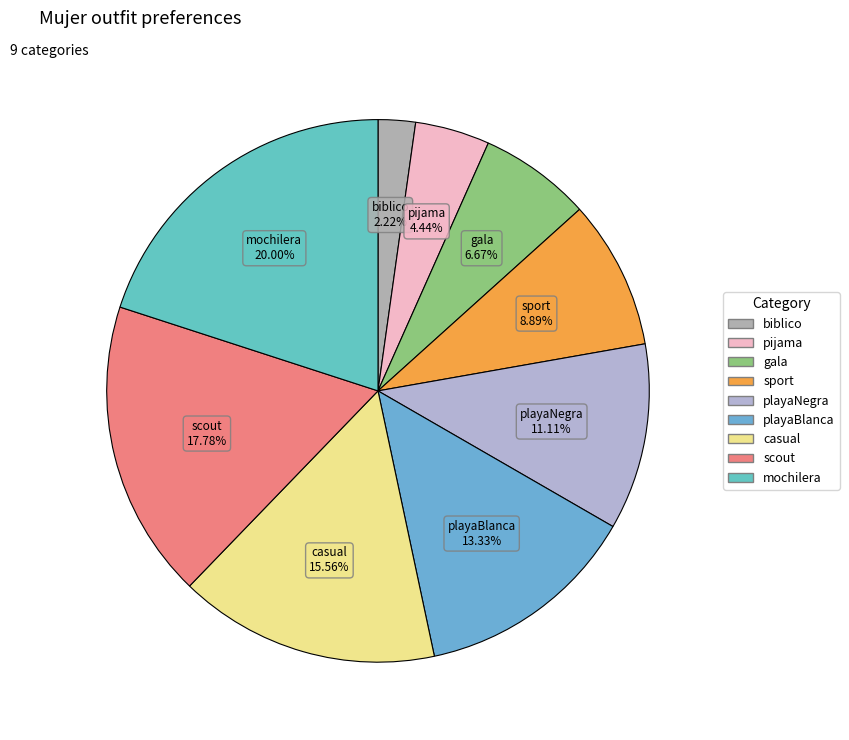

Combined, do playaNegra and gala account for over 50%?

No